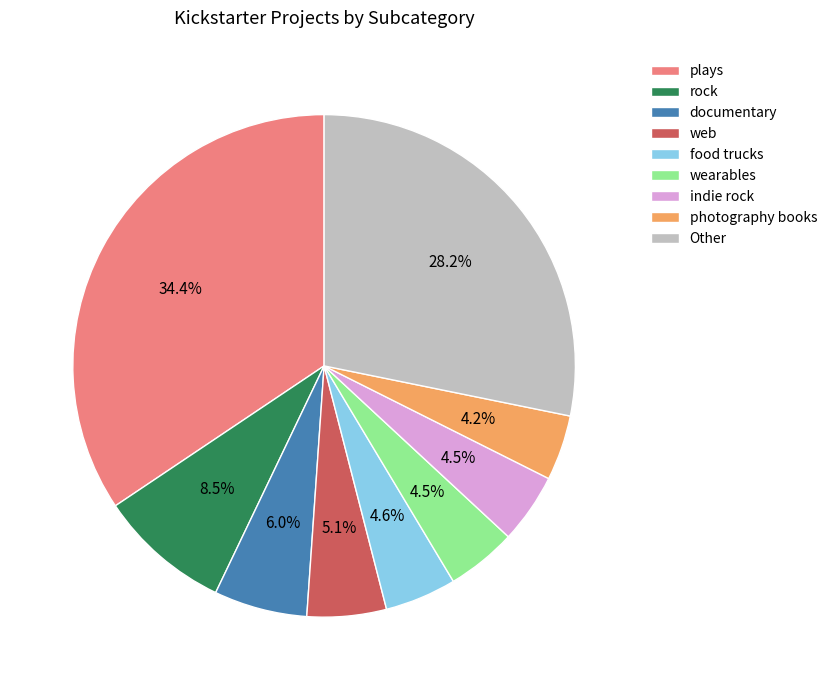

What is the largest slice in the pie chart?

plays